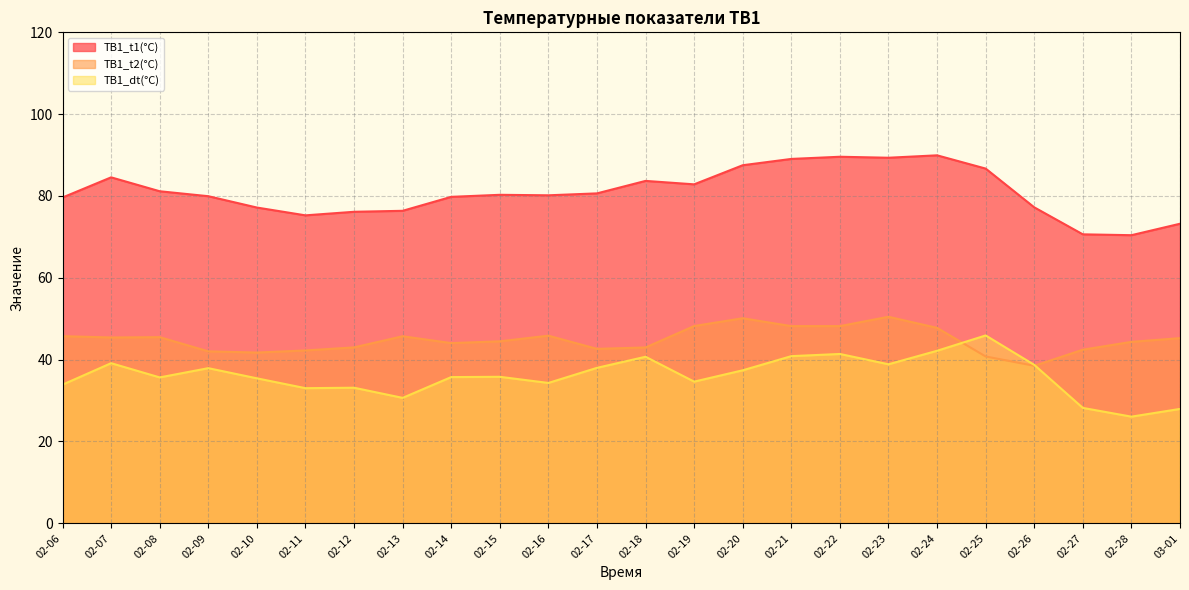

What is the average value of the ТВ1_t2(°C) series?

44.8